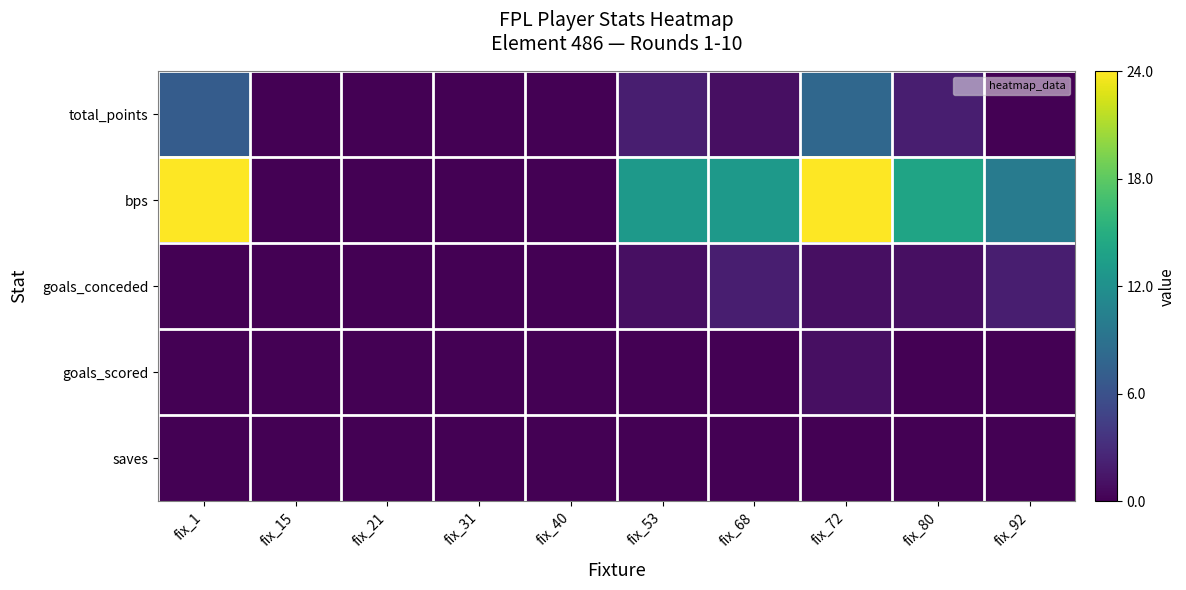

Which series has the largest total across all categories?

bps